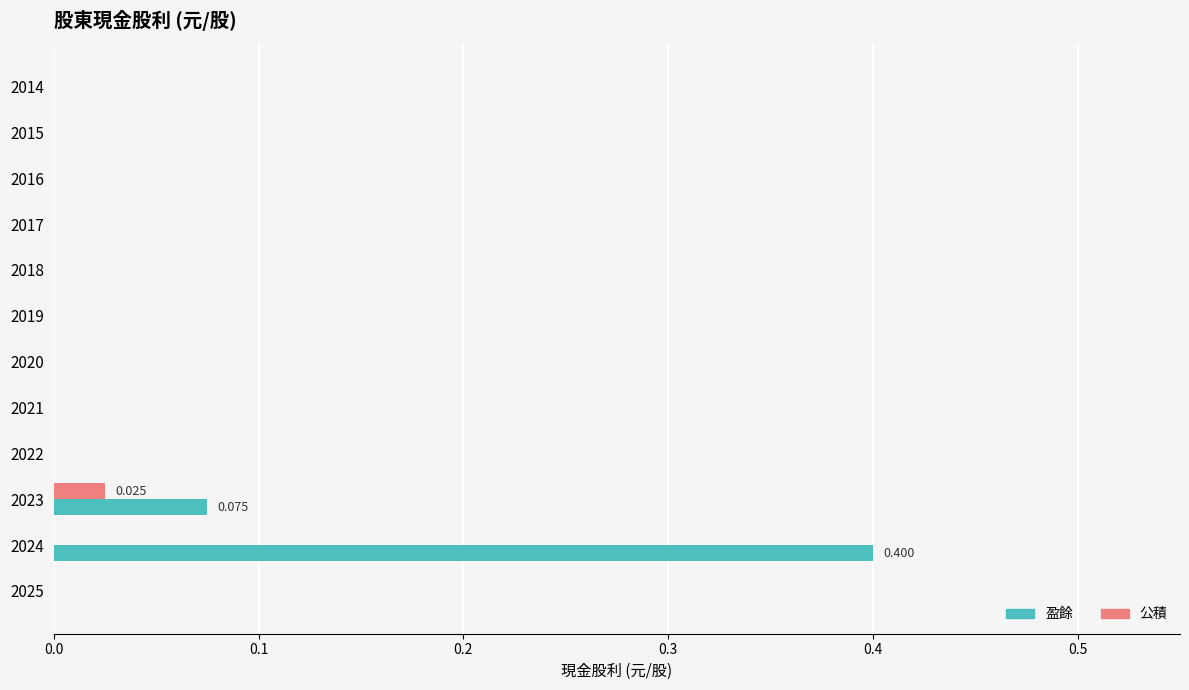

Between 2016 and 2024, which series saw the biggest shift?

盈餘